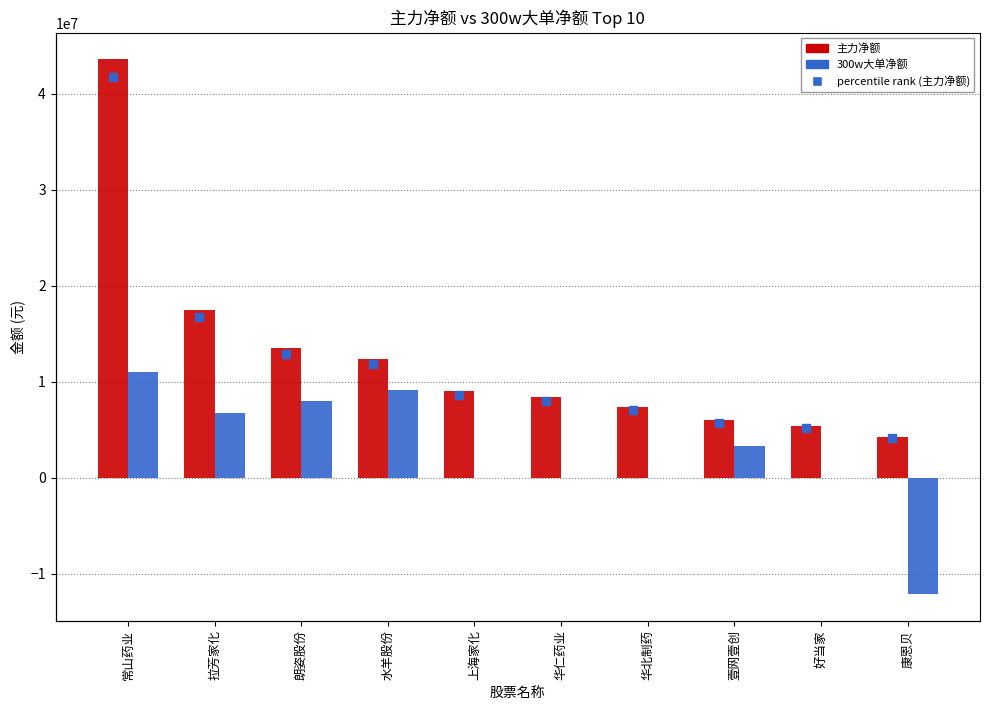

Which series has the largest Y range (max minus min)?

主力净额